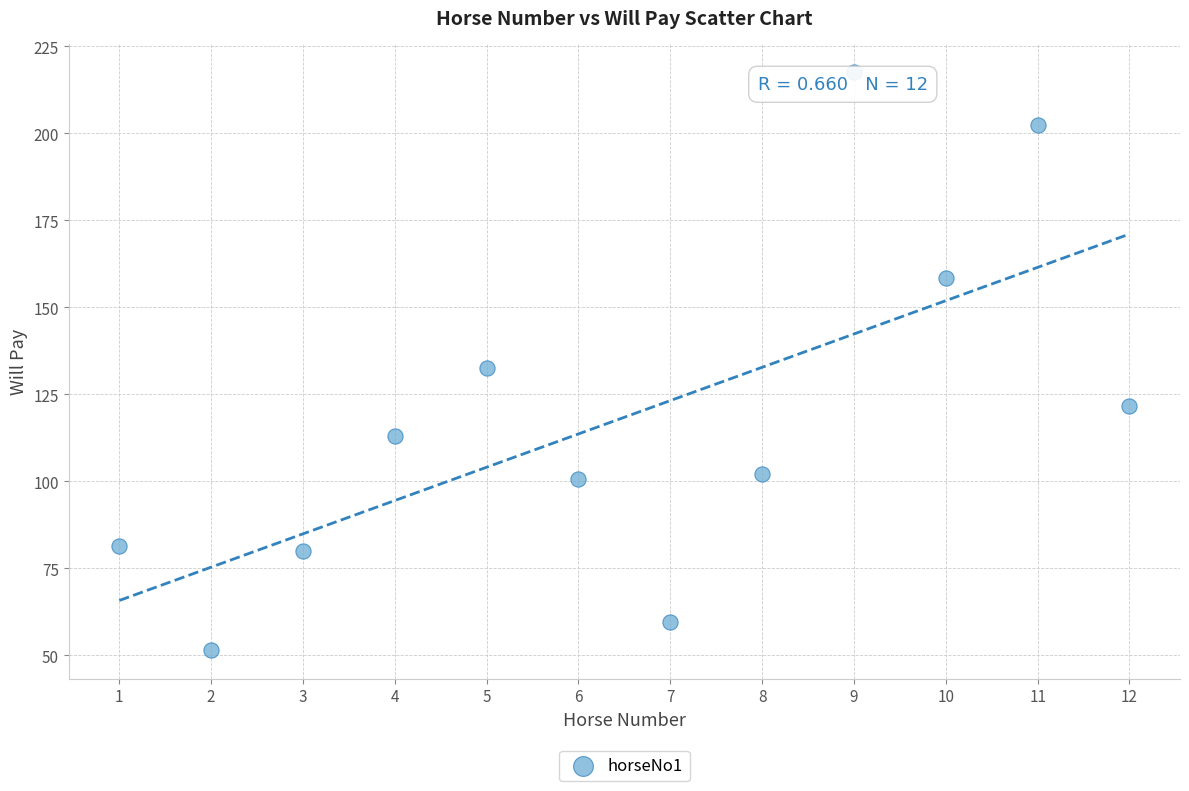

What is the range of Y values (max minus min)?

166.0